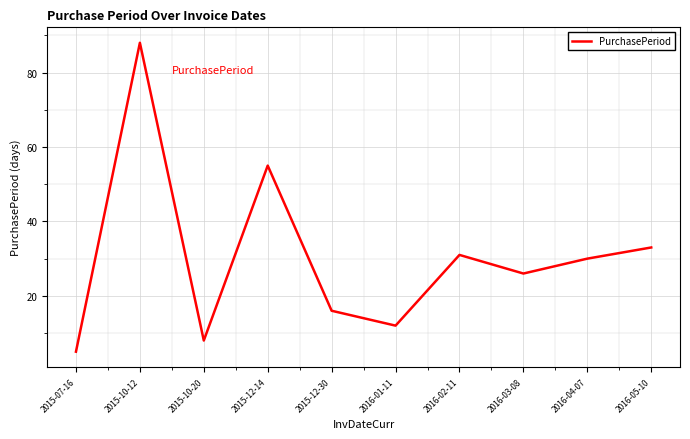

How many lines are shown in the chart?

1